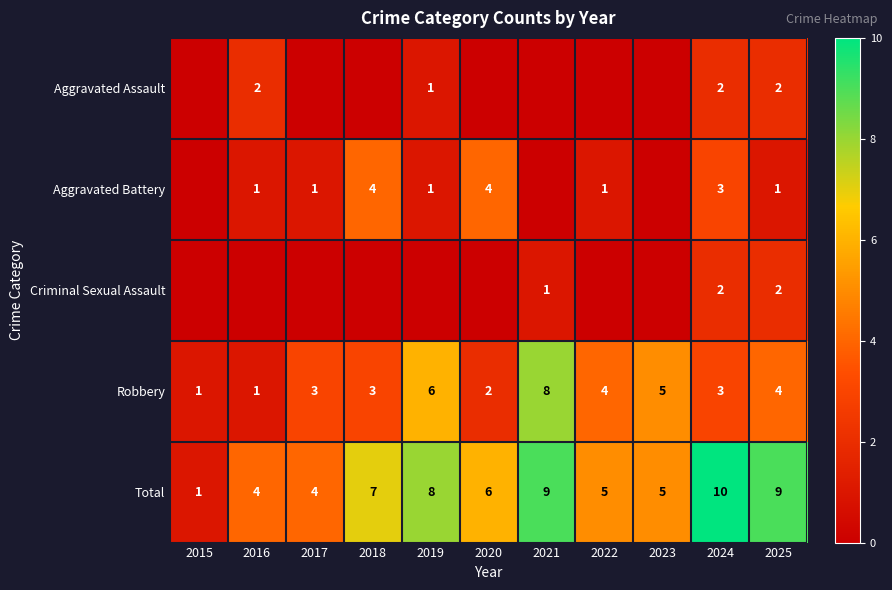

Count the Robbery values in the range 2 to 5.

7